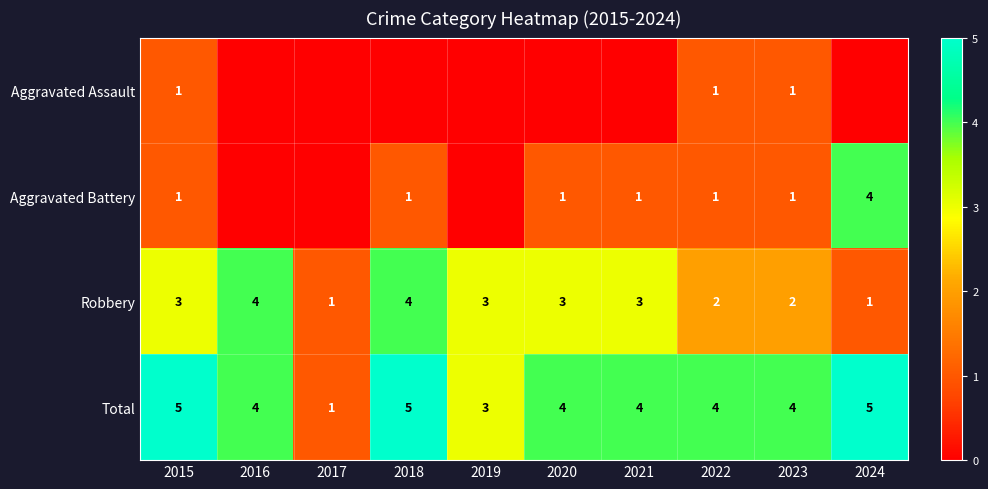

What is the sum of the Total values at 2022 and 2019?

7